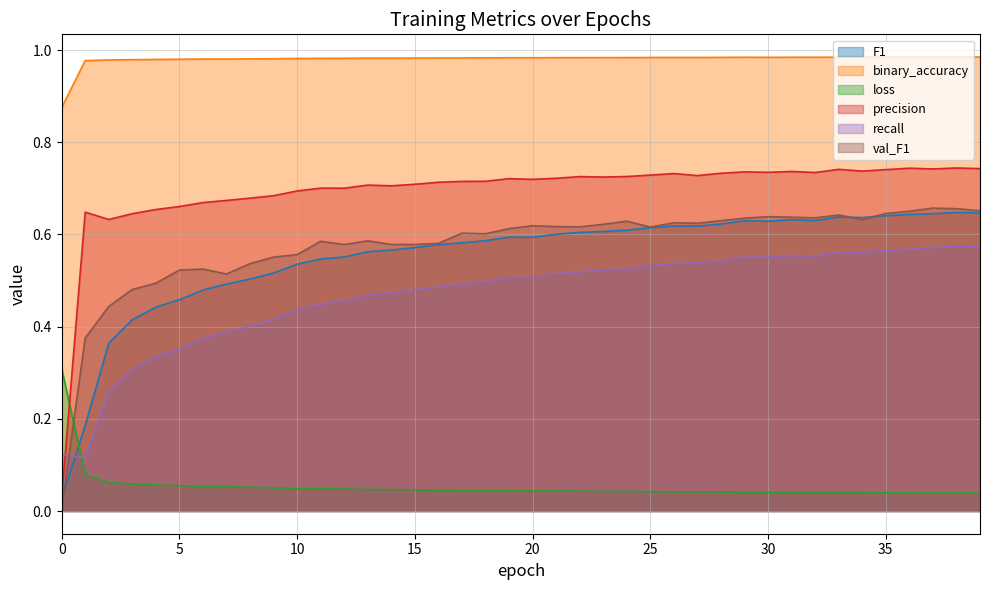

At which category does F1 reach its first local valley?

20